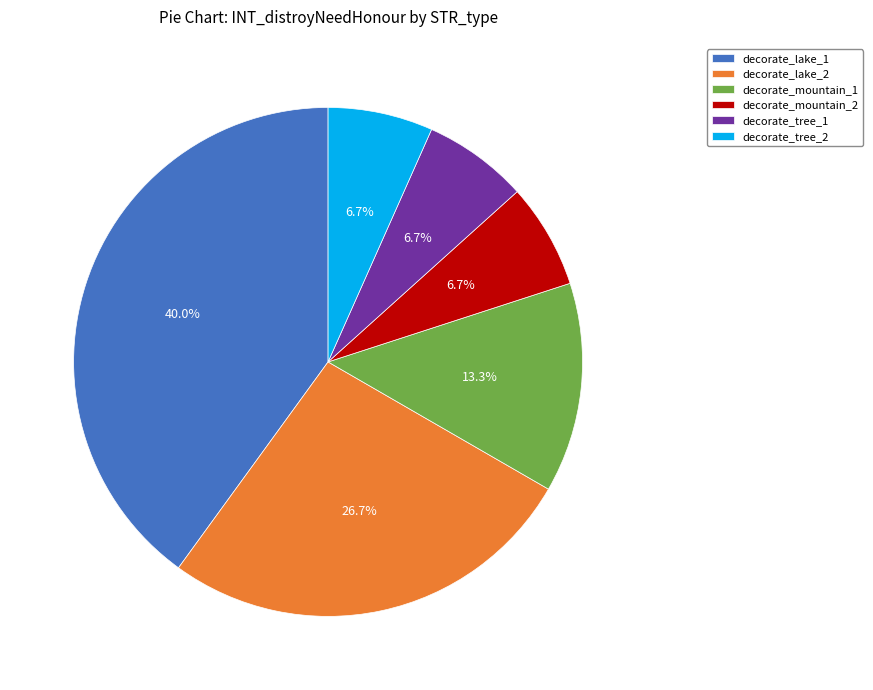

Between decorate_lake_2 and decorate_mountain_2, which is larger?

decorate_lake_2